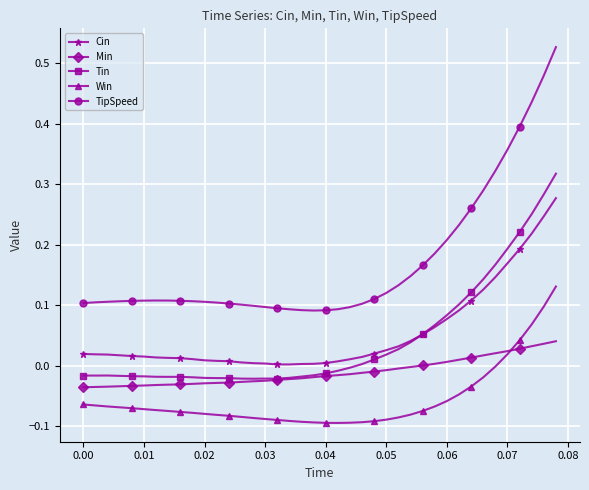

Which series has the largest total across all categories?

TipSpeed